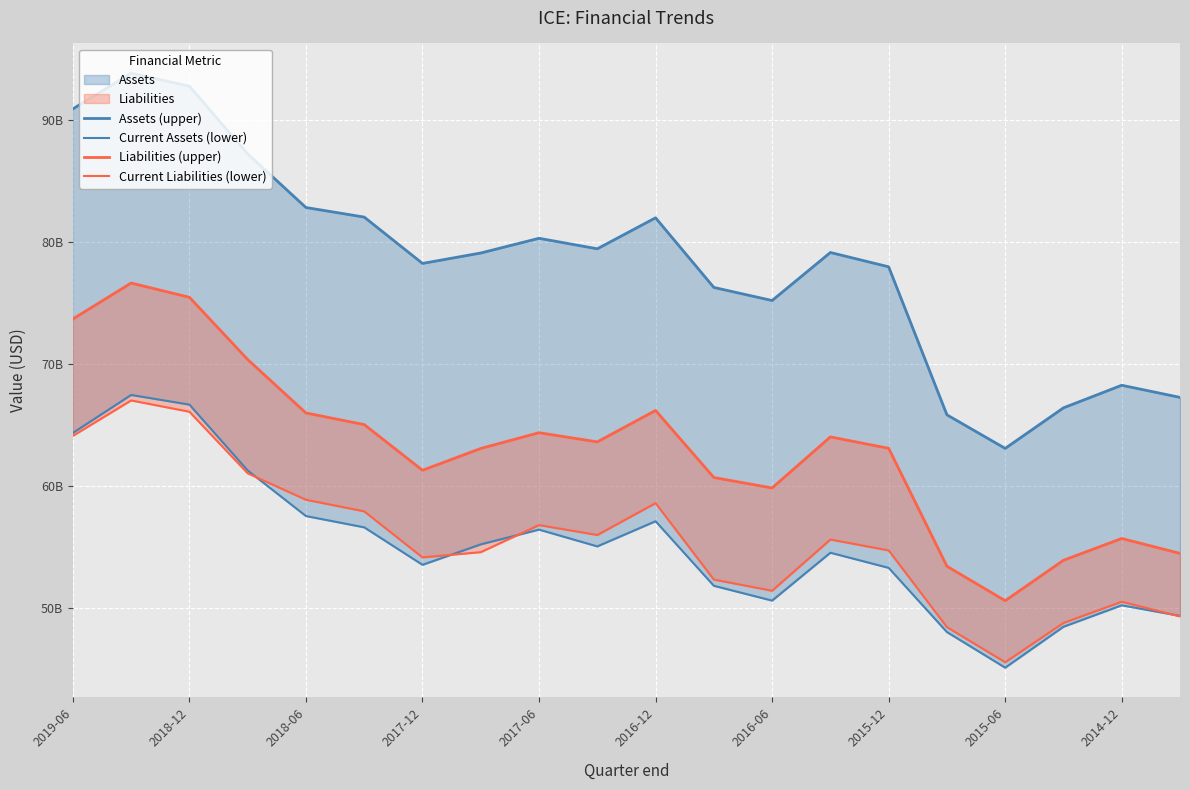

The value of Current Liabilities (lower) at 19 is 80.8. True or false?

False